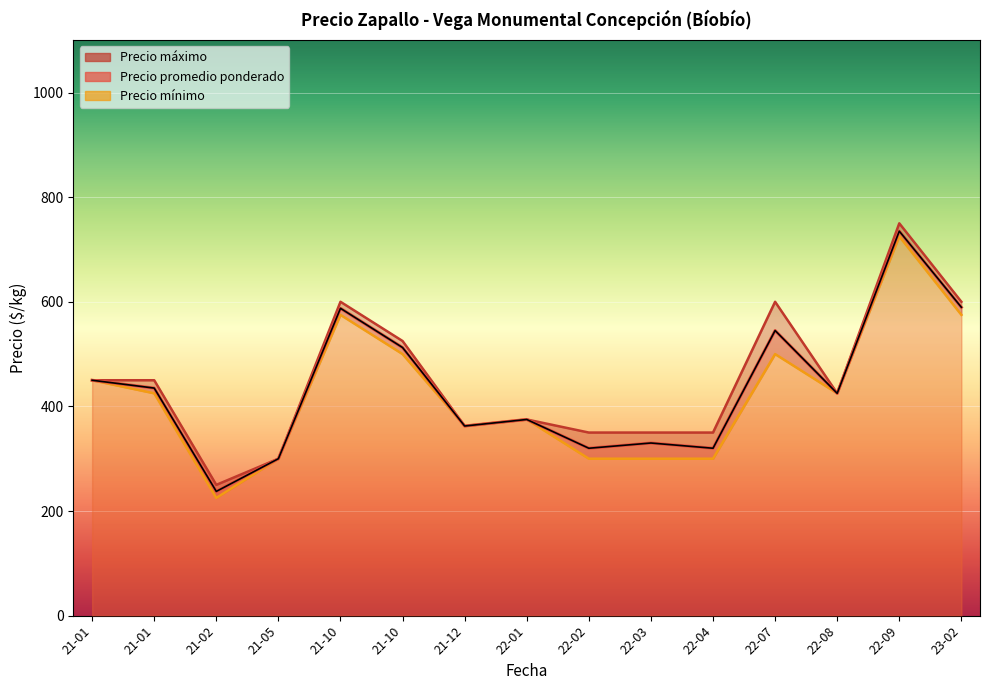

What is the label of the 7th point from the left?

21-12